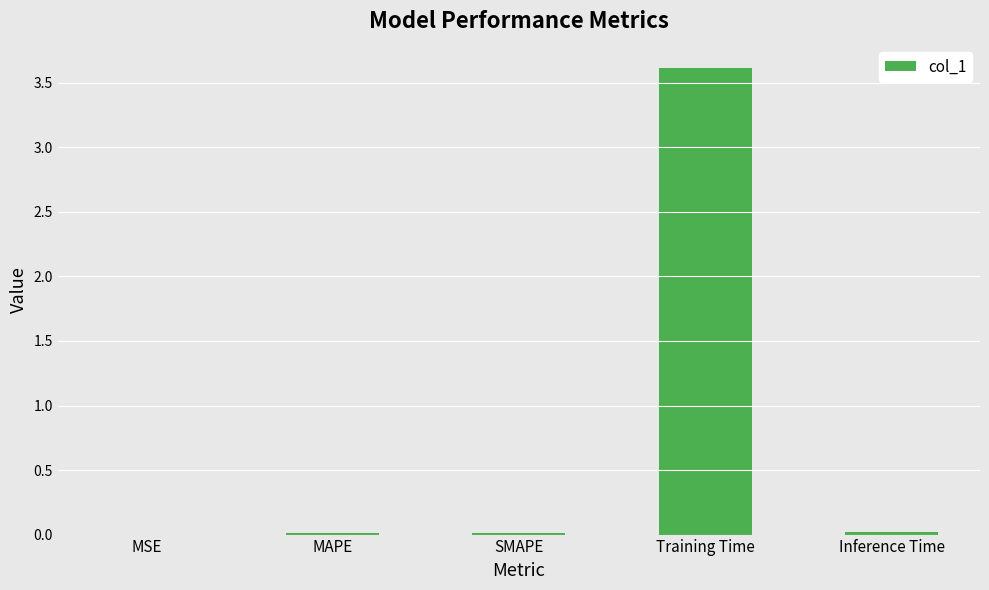

At which category does the chart reach its peak across all series?

Training Time